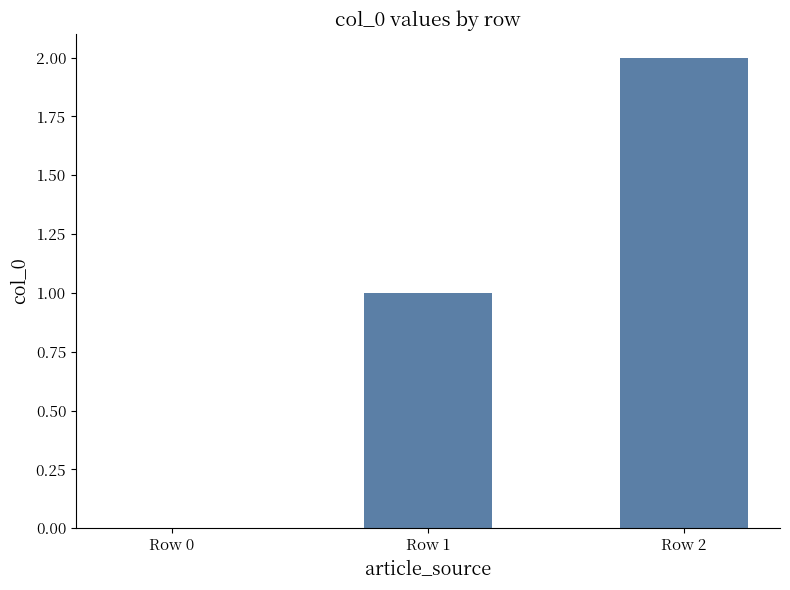

Reading left to right, list all the values displayed in this chart.

Row 0=0	Row 1=1	Row 2=2